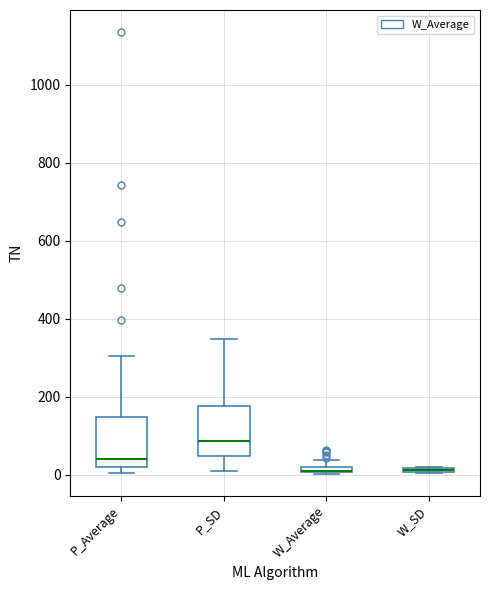

Where does the upper whisker of the box for P_SD end on the y-axis? The values are not printed on the chart, so give them approximately, as read against the axis.

340